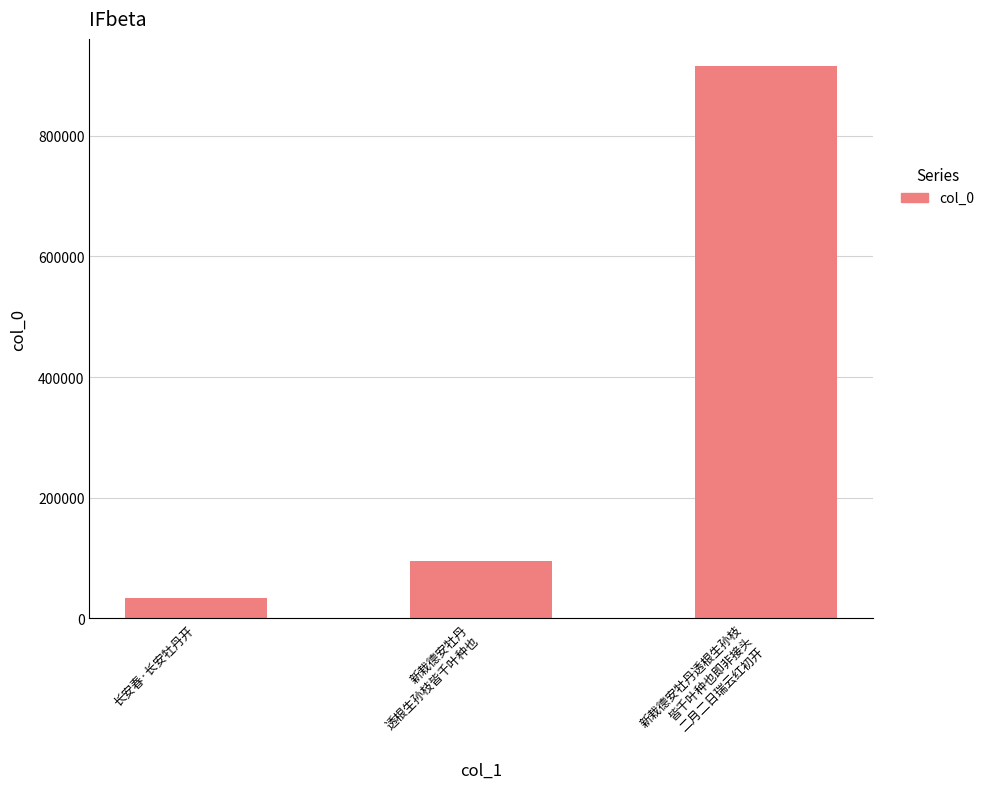

Rank the categories by value from lowest to highest.

长安春·长安牡丹开, 新栽德安牡丹
透根生孙枝皆千叶种也, 新栽德安牡丹透根生孙枝
皆千叶种也即非接头
二月二日瑞云红初开